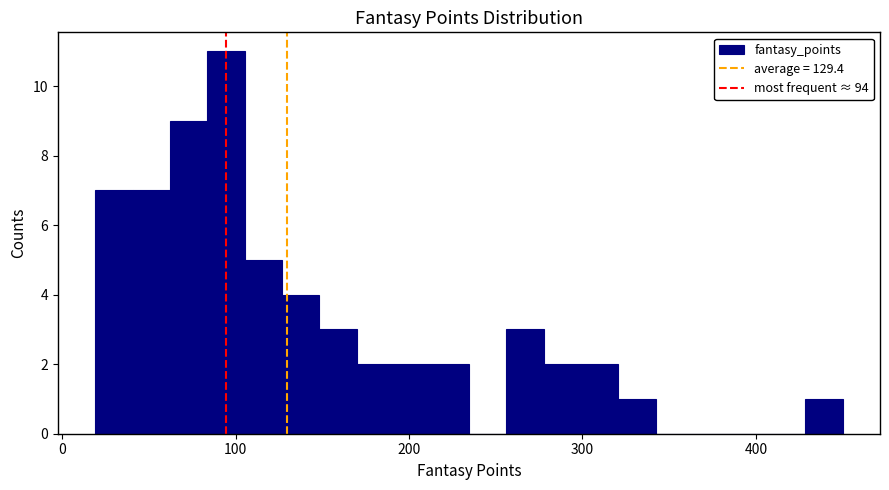

Around what value on the x-axis is the tallest bar? Give the approximate position of its centre, as read against the axis.

90